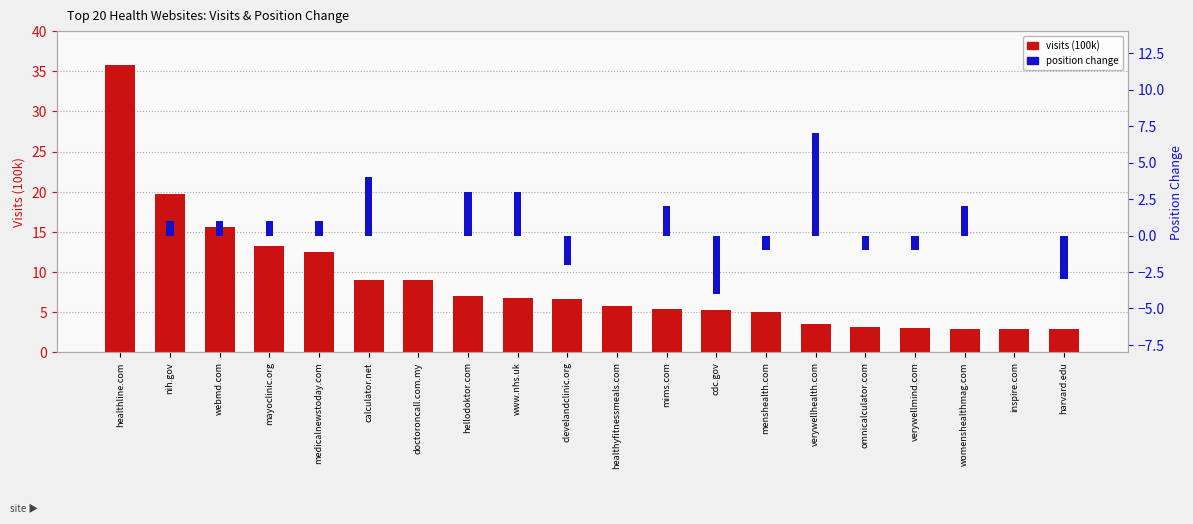

The value of visits (100k) at verywellmind.com is 3.0. True or false?

True